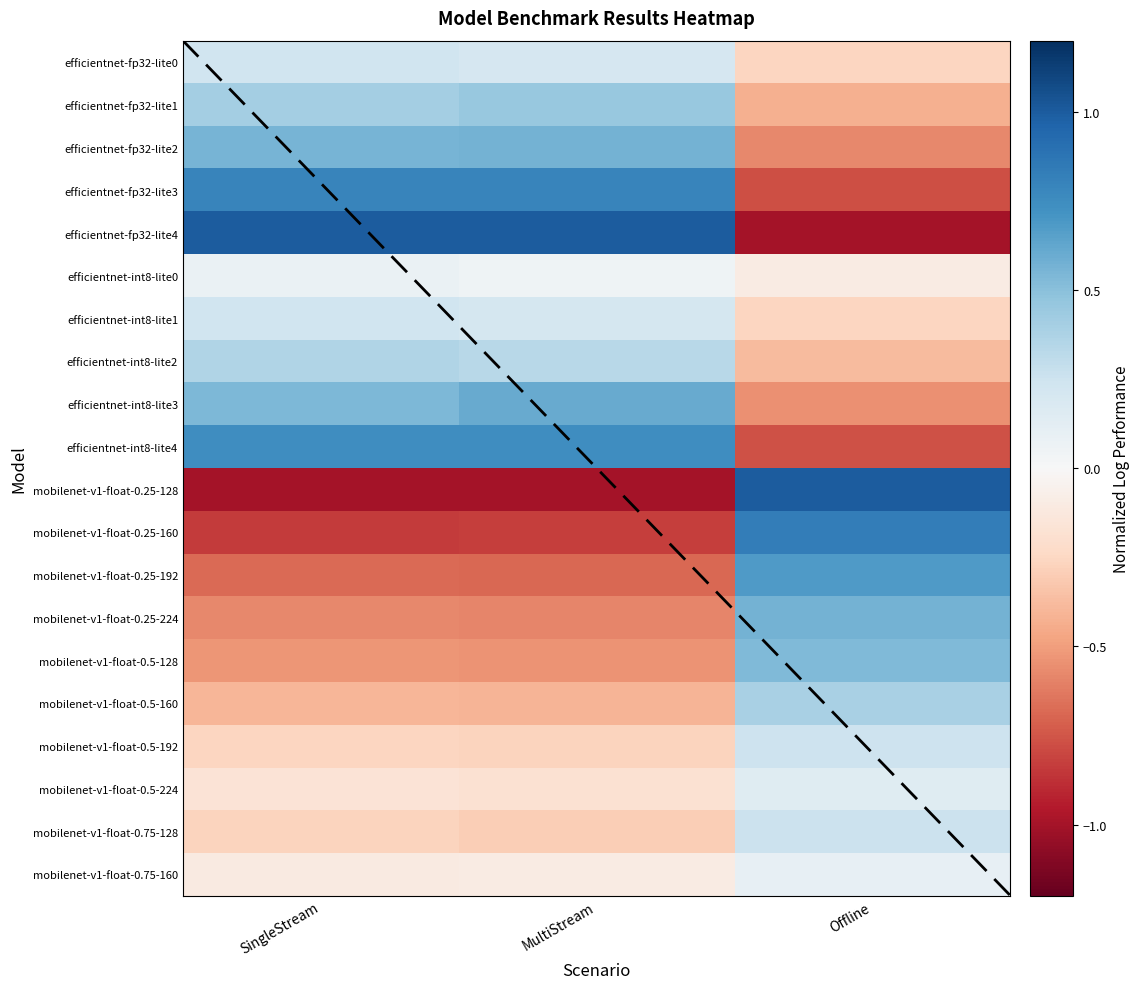

How many data points in efficientnet-int8-lite4 are less than 0?

1